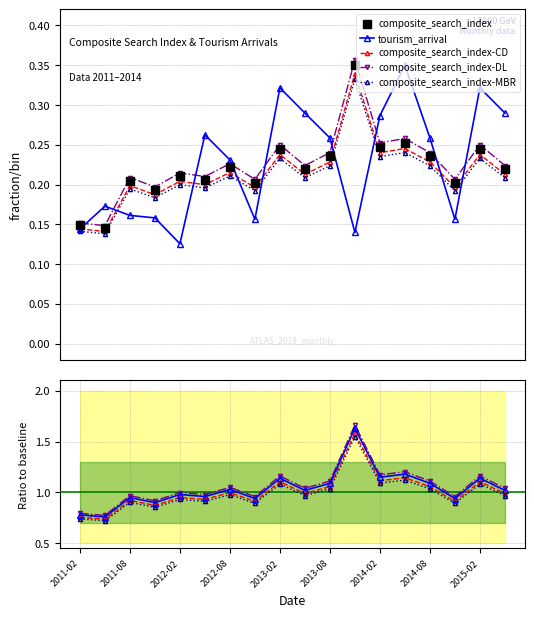

True or false: tourism_arrival has more than 2 interior local peaks.

True